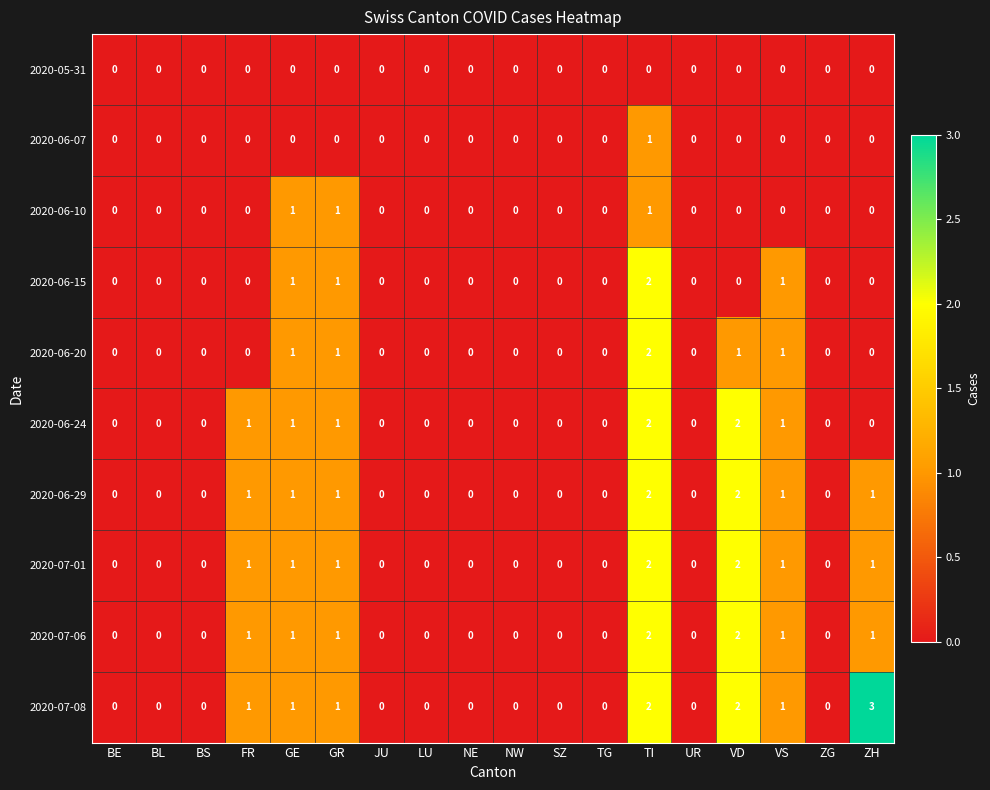

How many 2020-06-29 values are between 0 and 1?

16